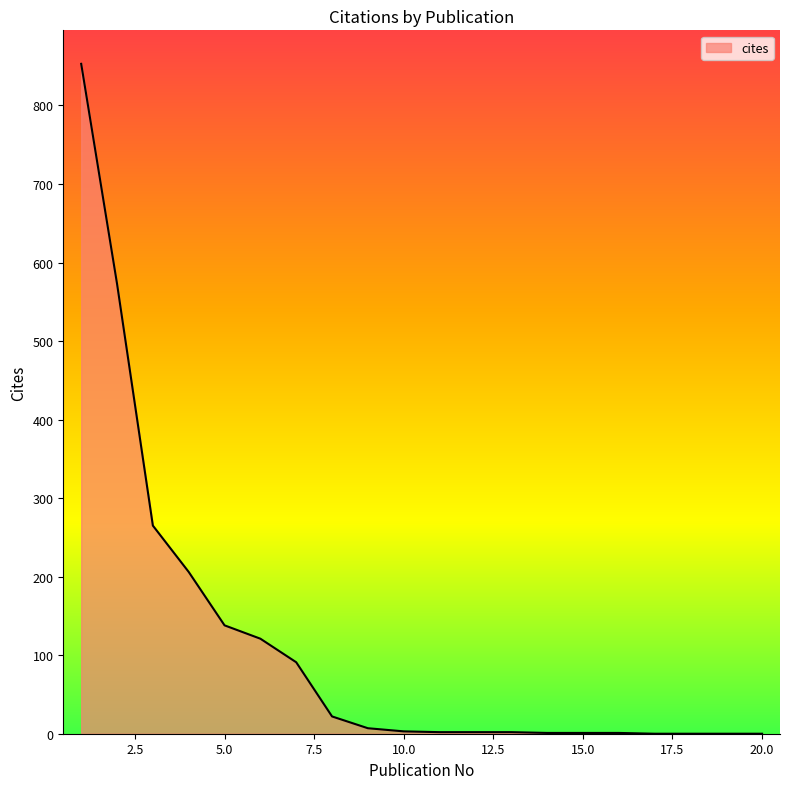

What is the difference between the maximum and minimum values?

853